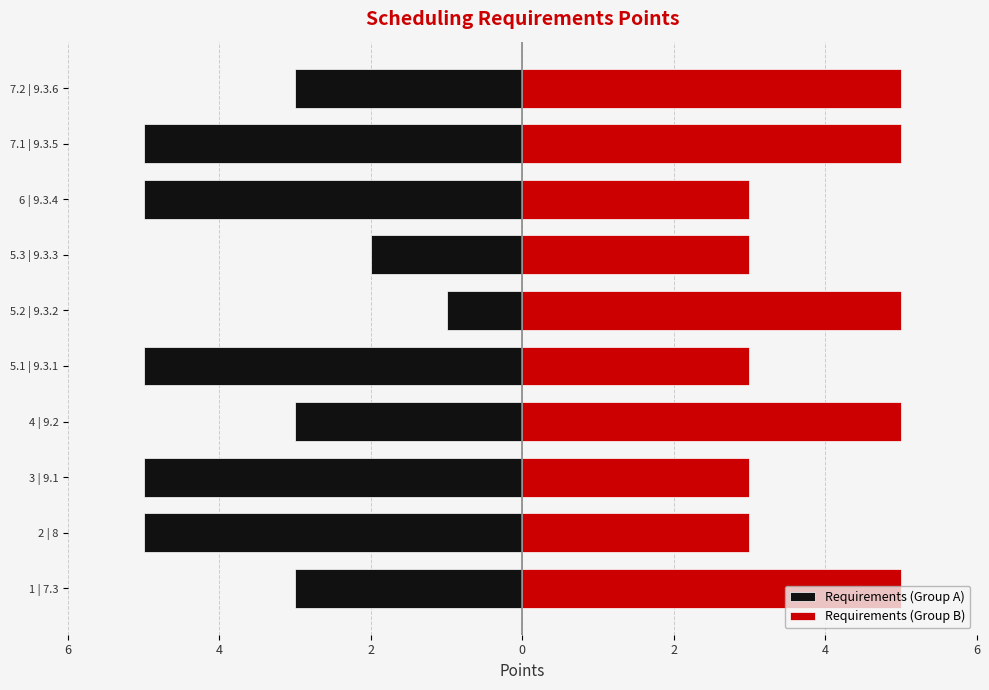

True or false: Requirements (Group A) has a value of -3 at 7.2 | 9.3.6.

True